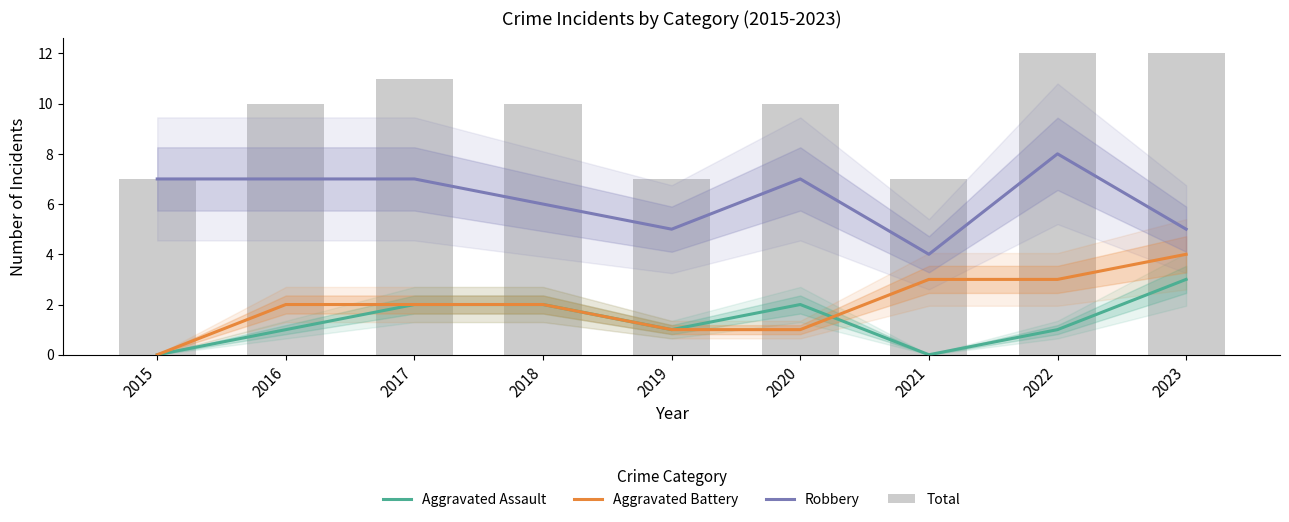

What is the value of the Aggravated Battery bar at the 9th from the left?

4